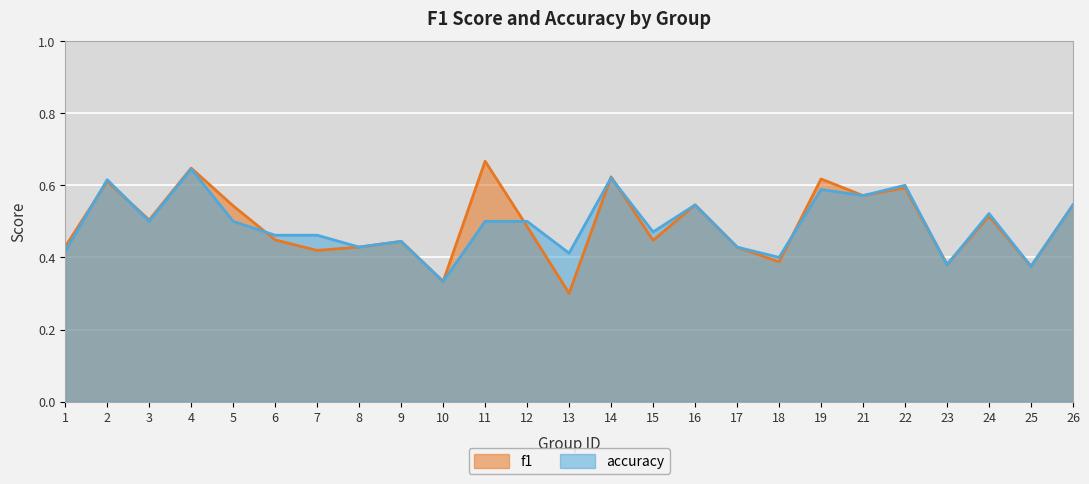

Reading right to left, what are all the values shown in this chart?

f1: 0.5	0.4	0.5	0.4	0.6	0.6	0.6	0.4	0.4	0.5	0.4	0.6	0.3	0.5	0.7	0.3	0.4	0.4	0.4	0.4	0.5	0.6	0.5	0.6	0.4
accuracy: 0.5	0.4	0.5	0.4	0.6	0.6	0.6	0.4	0.4	0.5	0.5	0.6	0.4	0.5	0.5	0.3	0.4	0.4	0.5	0.5	0.5	0.6	0.5	0.6	0.4